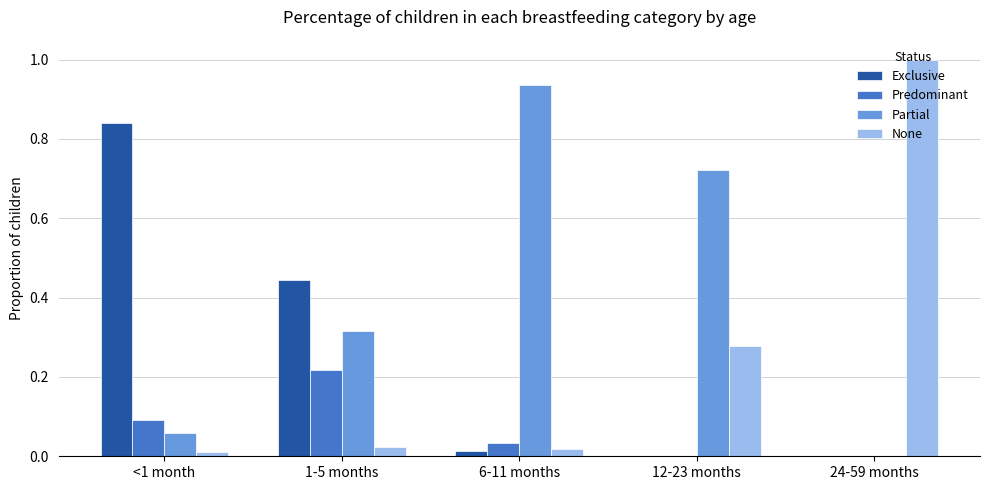

What is the sum of all None values?

1.3